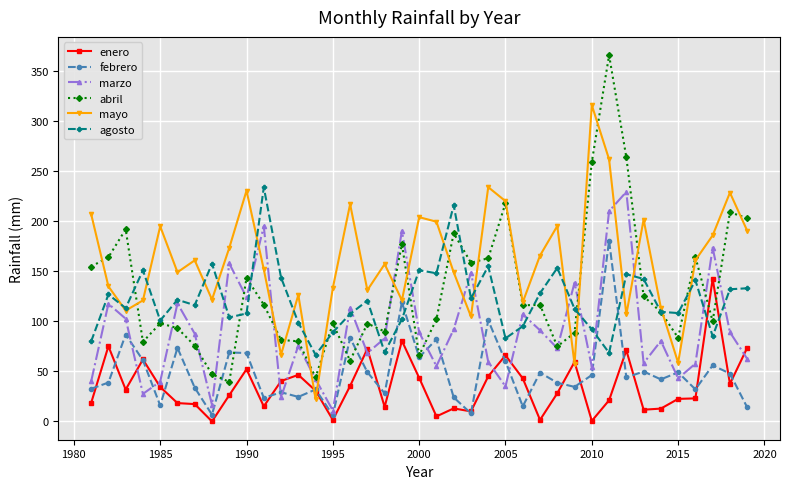

In marzo, how many points are lower than both neighbors (excluding endpoints)?

12